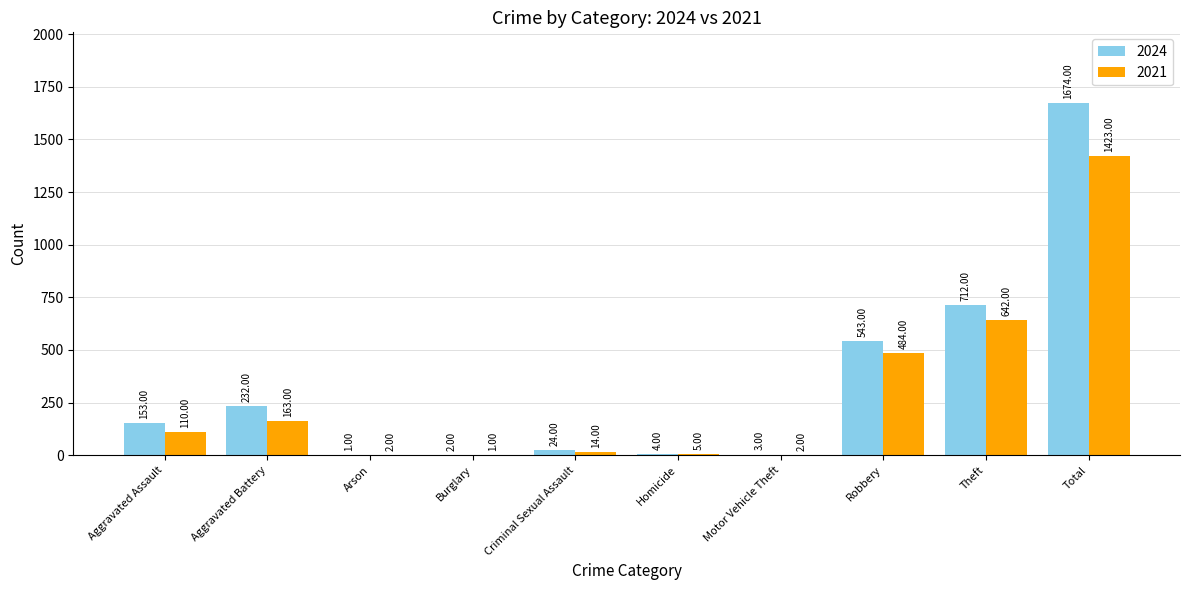

Between Robbery and Total, which series saw the biggest shift?

2024